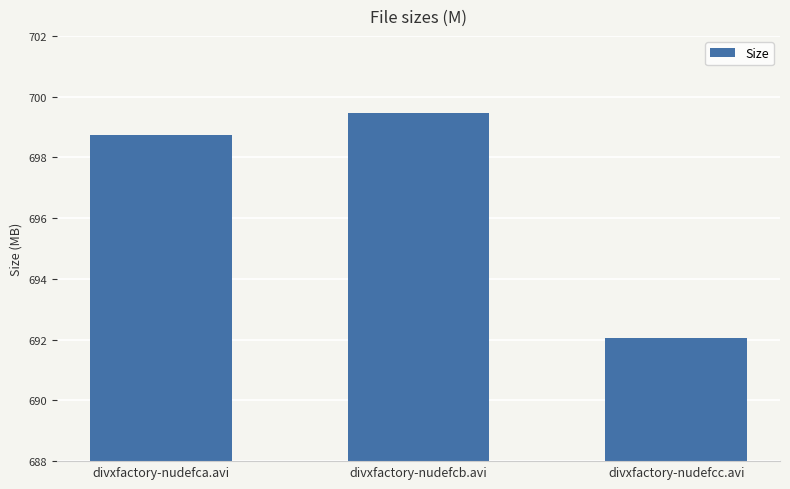

Which category has the lowest value across all series?

divxfactory-nudefcc.avi